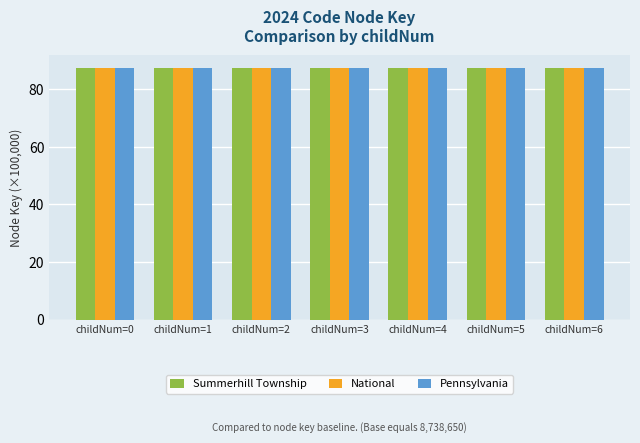

Does the chart contain stacked bars?

No